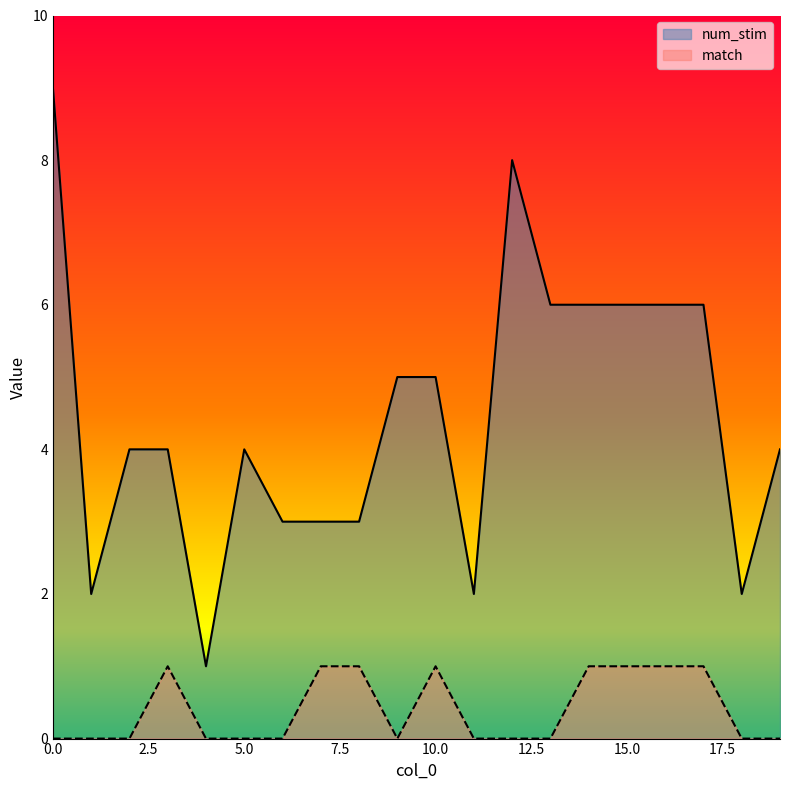

Reading left to right, transcribe all the data shown in this chart.

num_stim: 9	2	4	4	1	4	3	3	3	5	5	2	8	6	6	6	6	6	2	4
match: 0	0	0	1	0	0	0	1	1	0	1	0	0	0	1	1	1	1	0	0